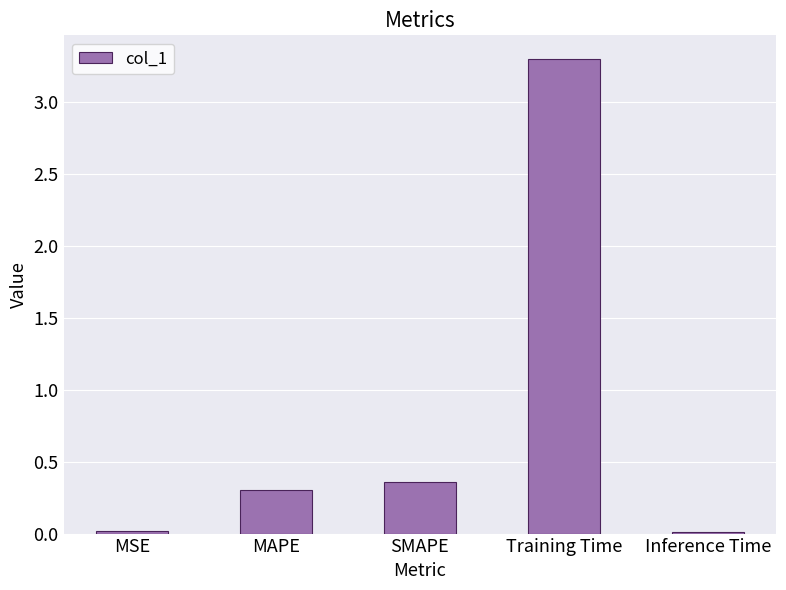

Read the value at MAPE.

0.3